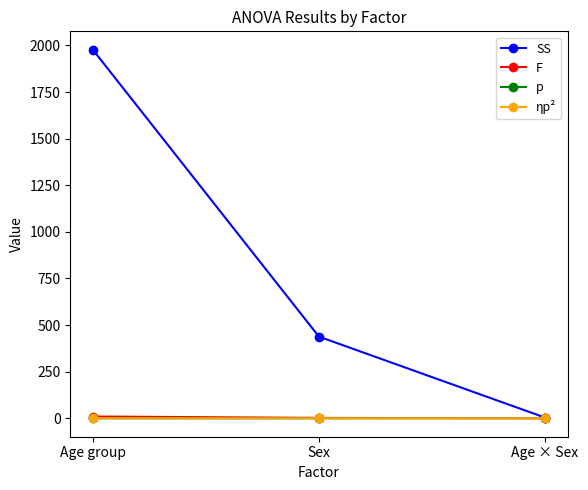

What position from the left is Age × Sex?

3